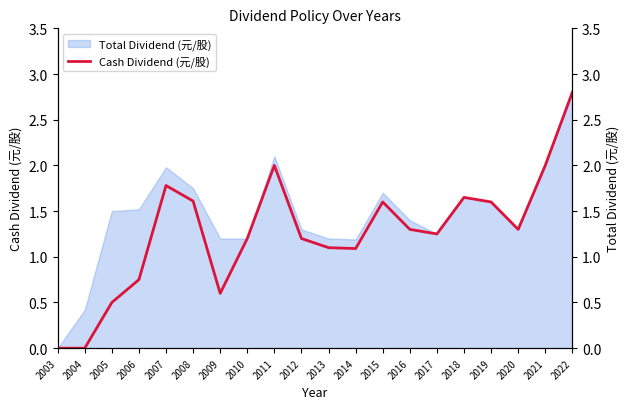

Where is the data nearest to the value 1?

2014